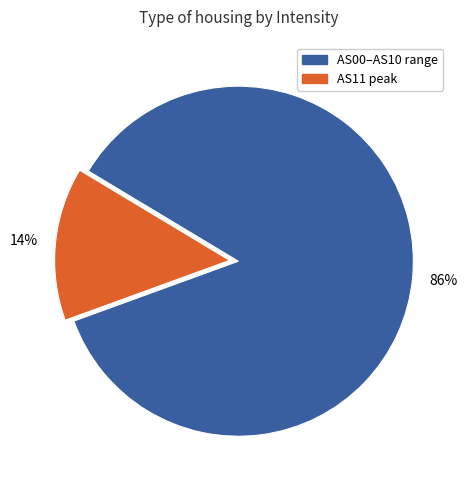

Do AS00–AS10 range and AS11 peak together represent more than half of the pie?

Yes